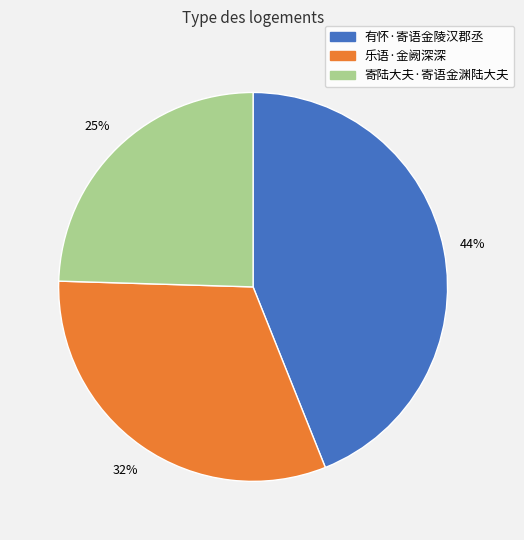

How many segments does this pie chart have?

3